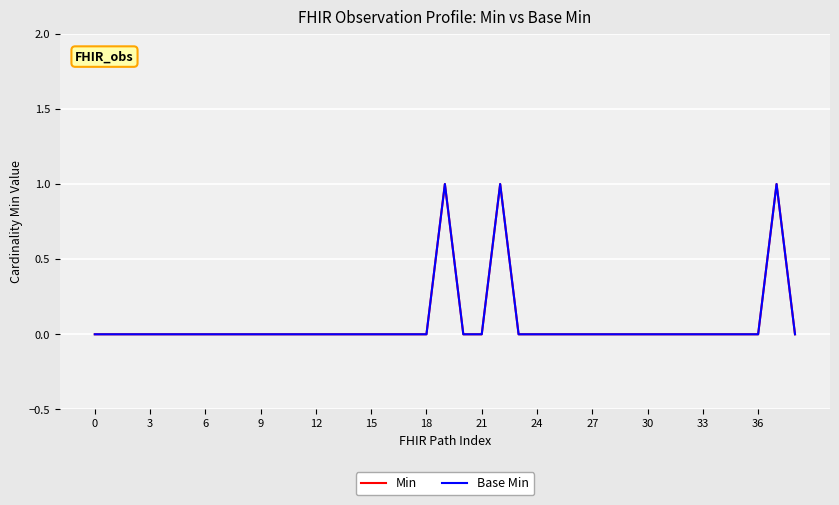

Is this an area chart (filled region under the line)?

No